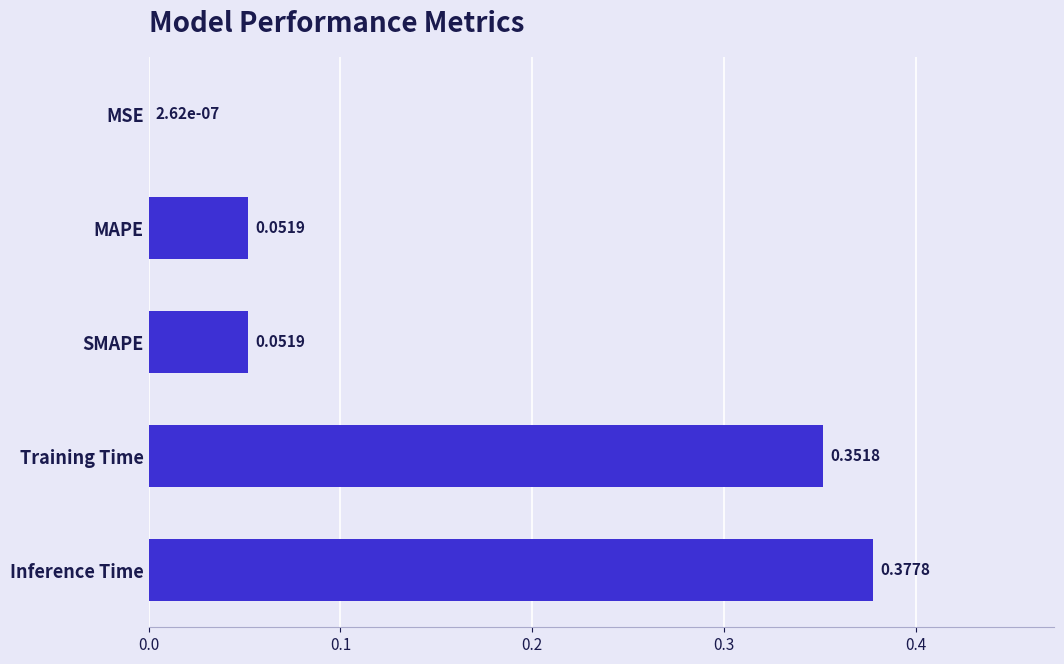

At which label is the value closest to 0?

MSE